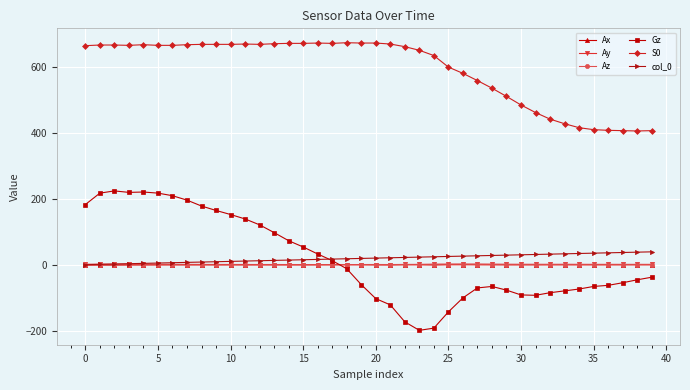

True or false: Gz has more than 1 points higher than both neighbors.

True